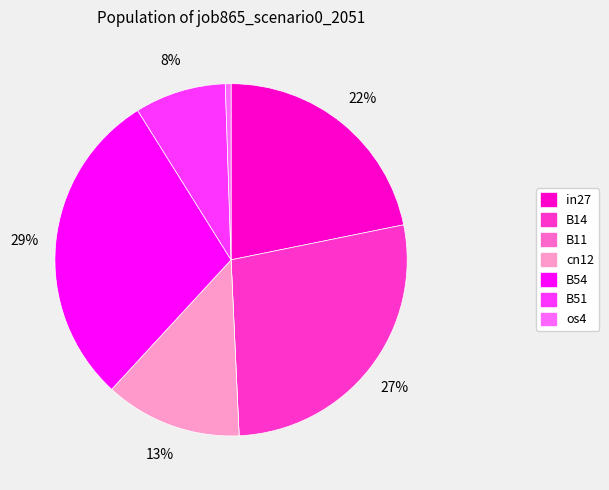

Is there a majority slice in this chart?

No